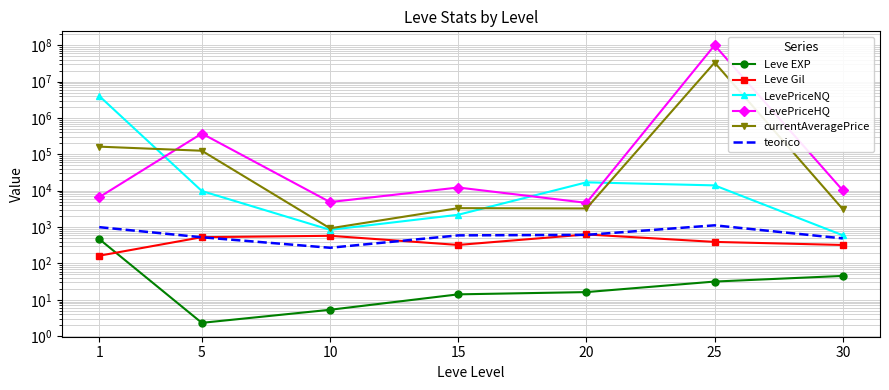

The Leve EXP series shows 14.2 at 15. True or false?

True